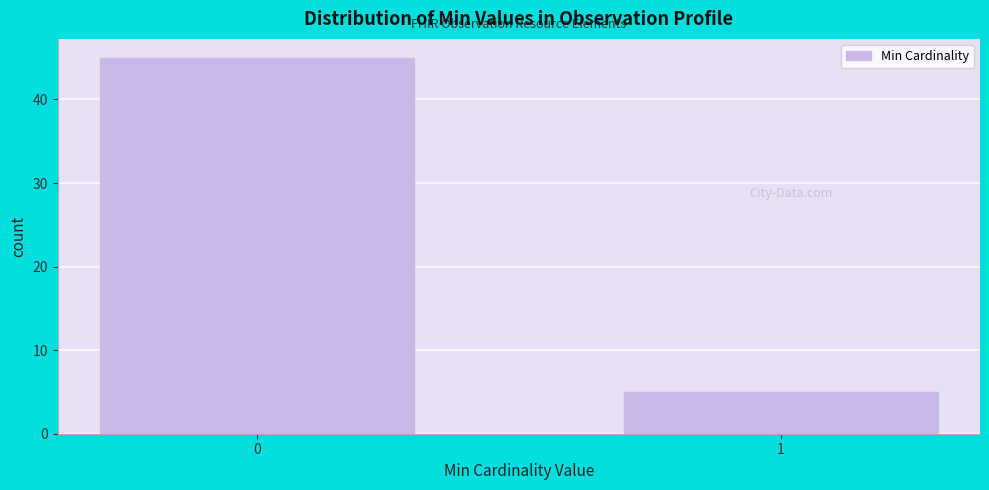

Reading left to right, list all the values displayed in this chart.

45	5